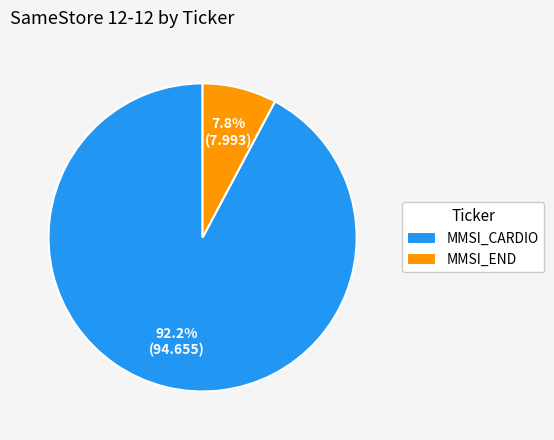

How many segments does this pie chart have?

2